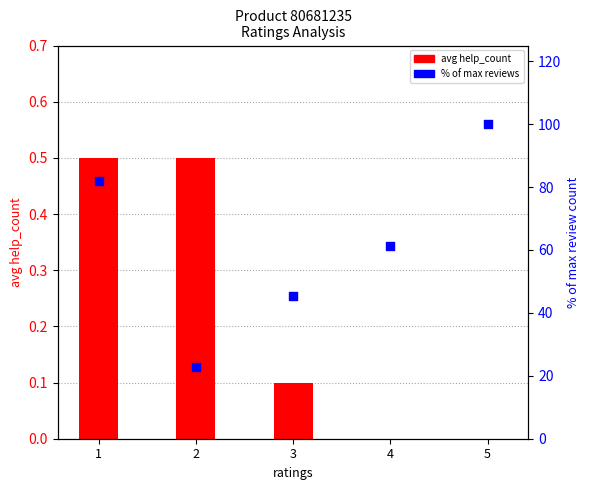

At which category is the sum across all series the highest?

5